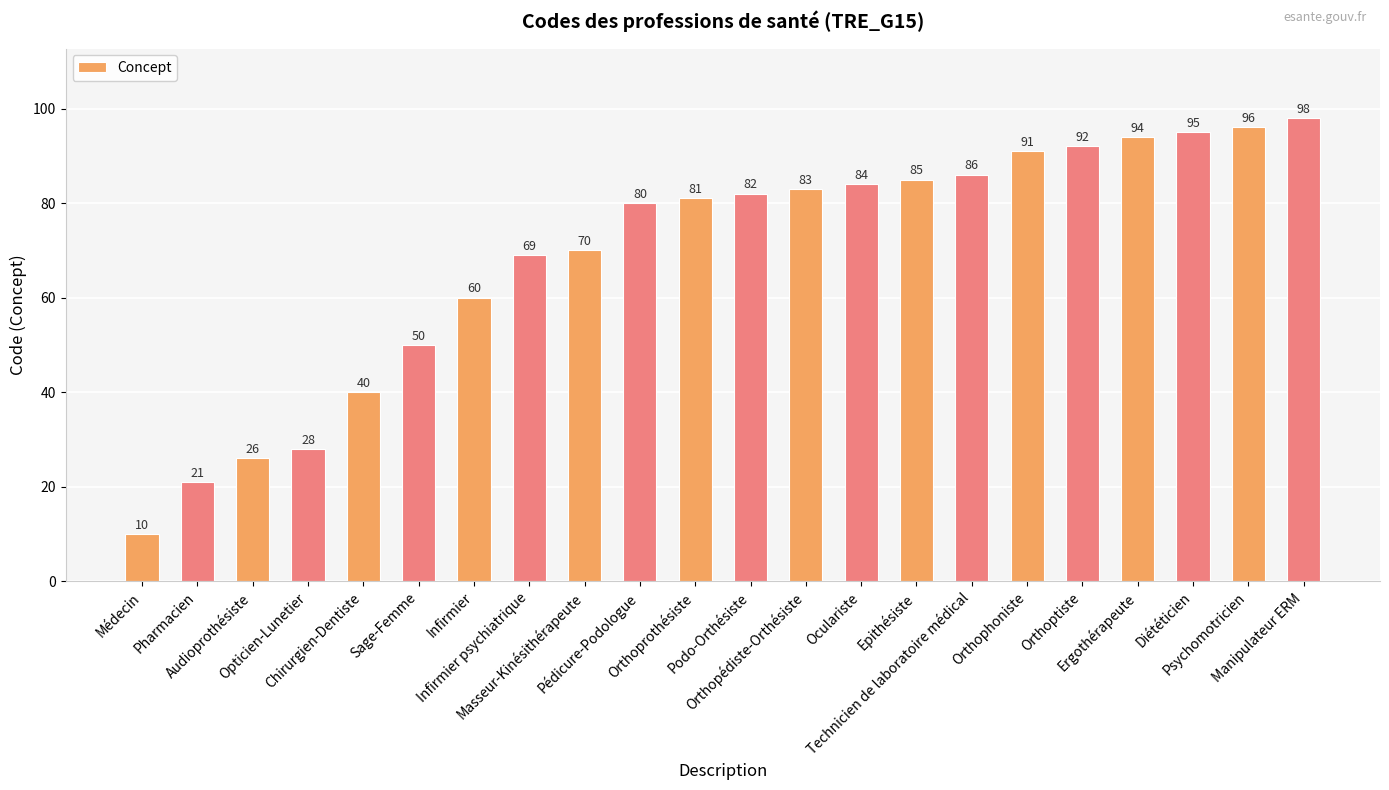

At which label is the value closest to 54?

Sage-Femme